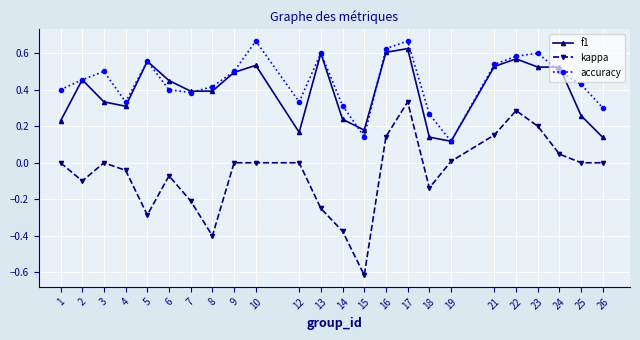

What is the total value across all series at 2?

0.8